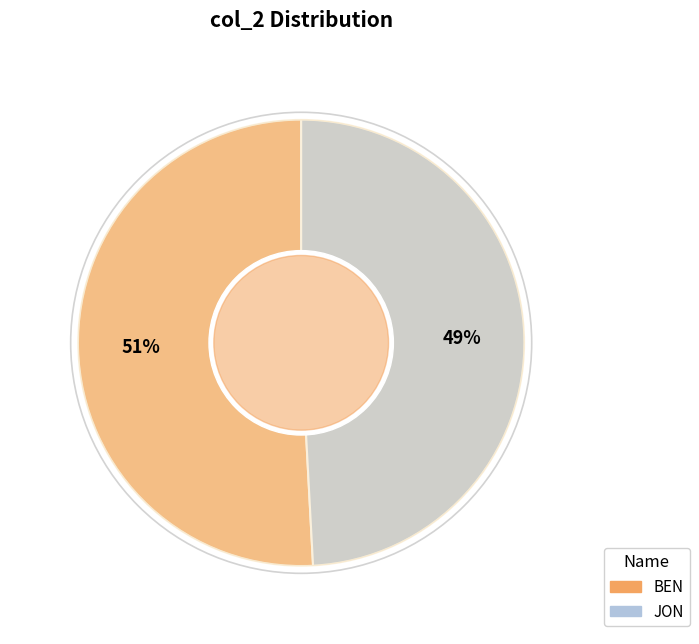

What is the largest slice in the pie chart?

BEN